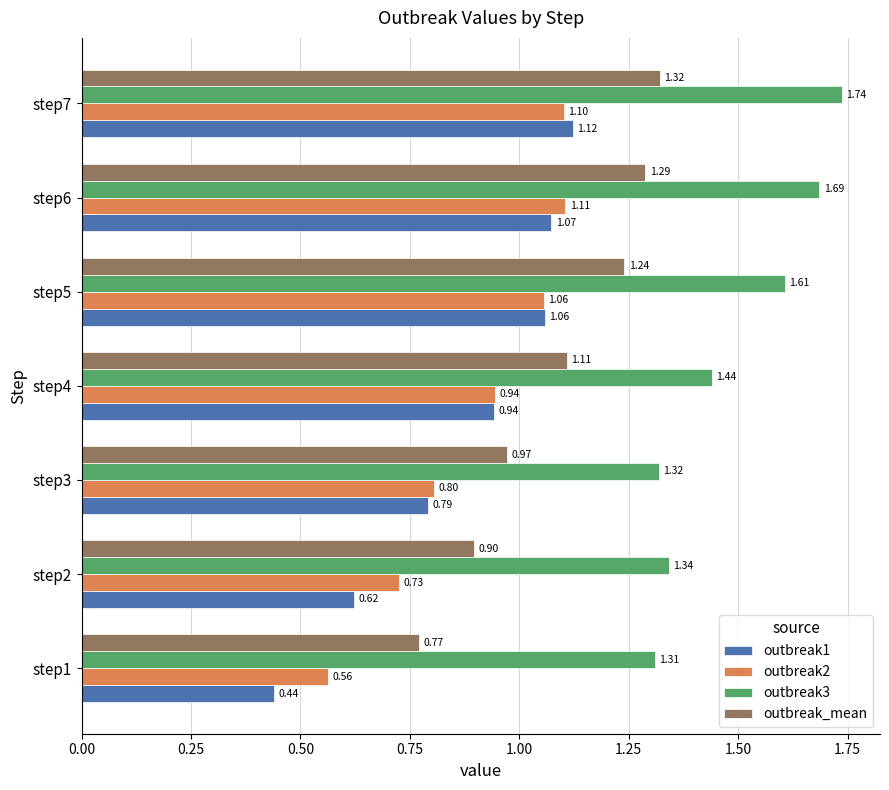

List the labels in order of outbreak1 value, smallest first.

step1, step2, step3, step4, step5, step6, step7